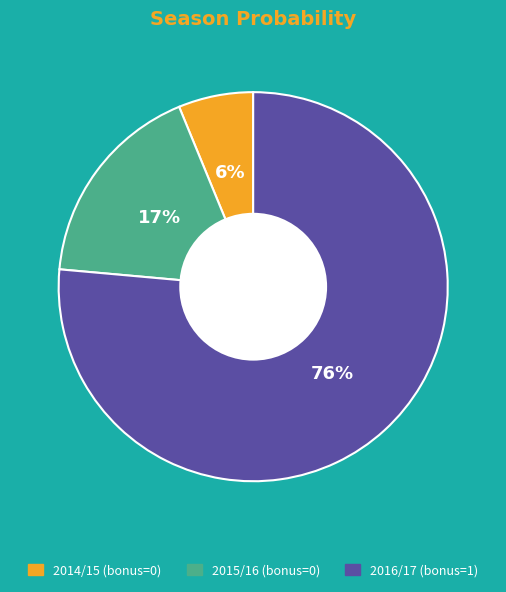

To the nearest percent, what is the average slice percentage?

33%